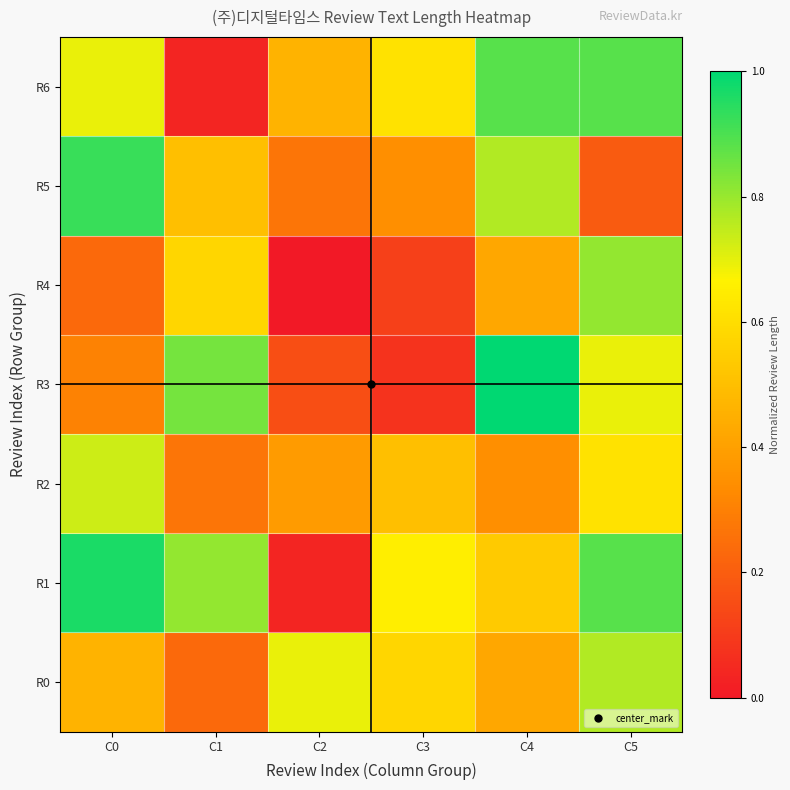

Reading right to left, transcribe all the data shown in this chart.

R0: C5=0.8	C4=0.4	C3=0.6	C2=0.7	C1=0.2	C0=0.5
R1: C5=0.9	C4=0.5	C3=0.7	C2=0.0	C1=0.8	C0=1.0
R2: C5=0.6	C4=0.3	C3=0.5	C2=0.4	C1=0.3	C0=0.7
R3: C5=0.7	C4=1.0	C3=0.1	C2=0.2	C1=0.8	C0=0.3
R4: C5=0.8	C4=0.4	C3=0.1	C2=0.0	C1=0.6	C0=0.2
R5: C5=0.2	C4=0.8	C3=0.3	C2=0.3	C1=0.5	C0=0.9
R6: C5=0.9	C4=0.9	C3=0.6	C2=0.5	C1=0.0	C0=0.7